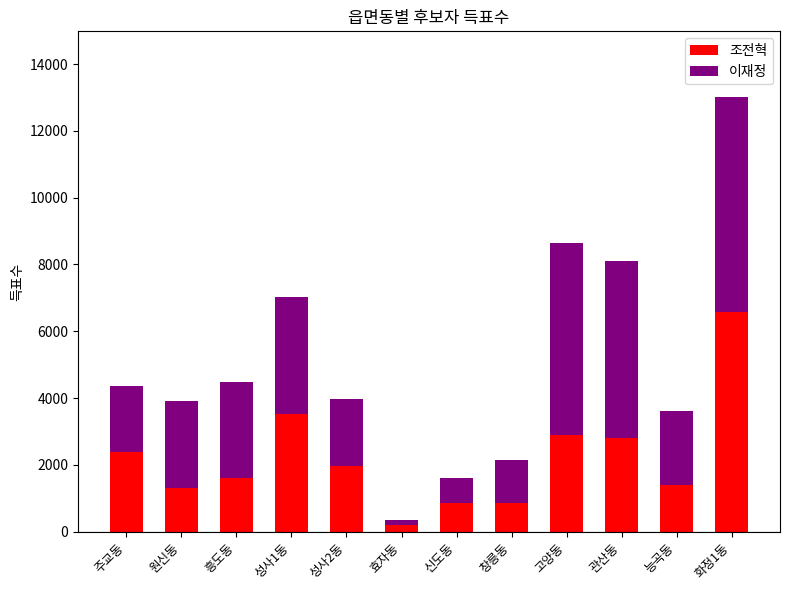

Is it true that 조전혁 equals 2392 at 주교동?

True